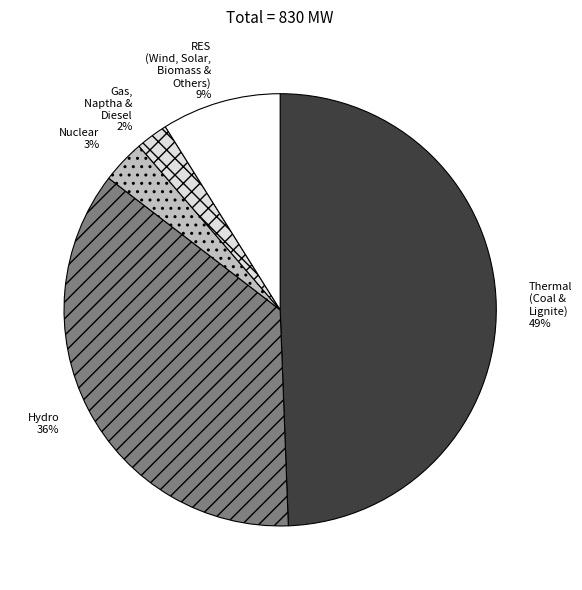

Is it true that Gas, Naptha & Diesel is 16% of the pie?

False